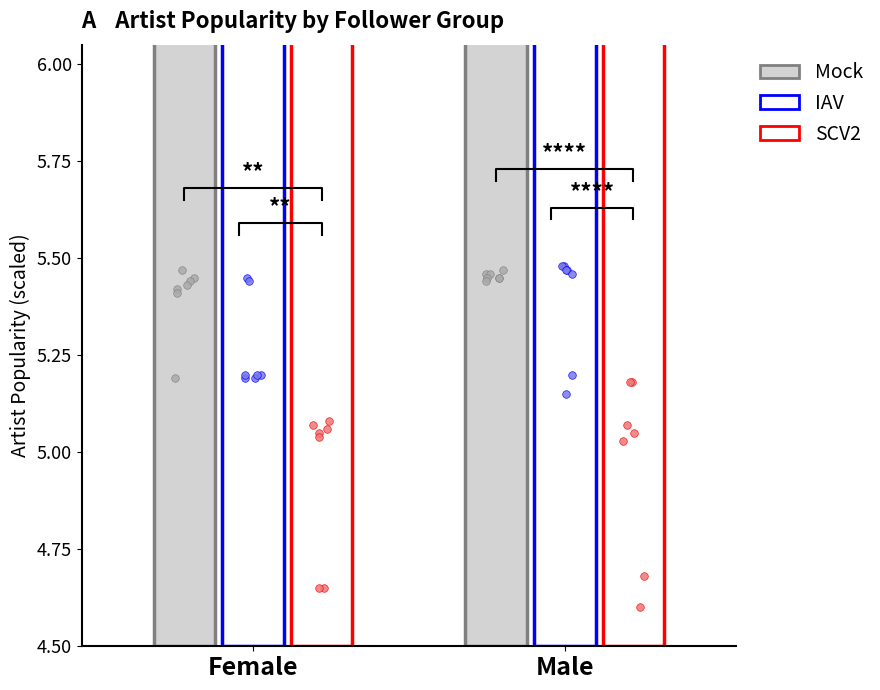

At which category is the sum across all series the highest?

Male